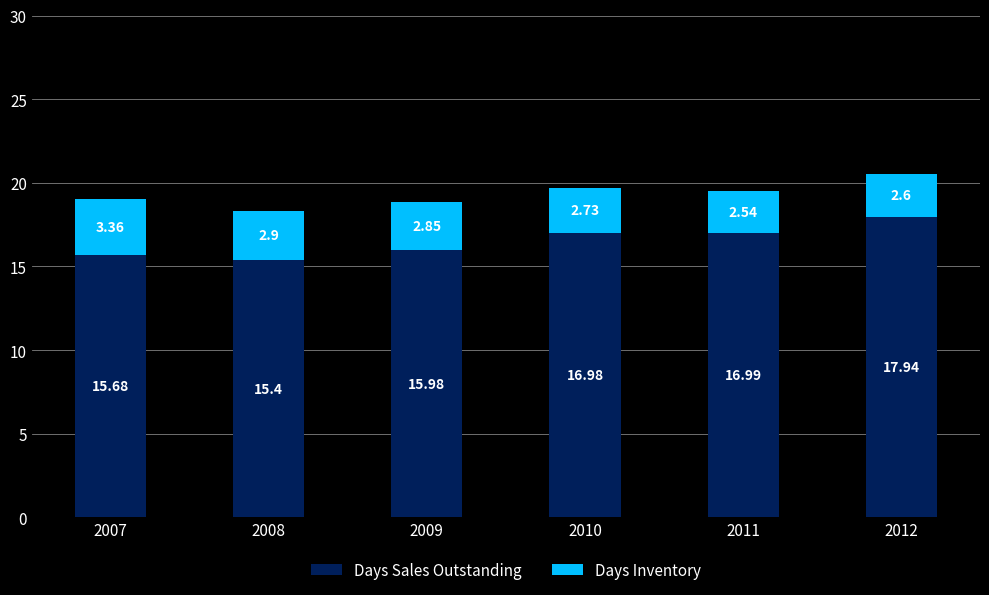

What is the maximum value for Days Sales Outstanding?

17.9